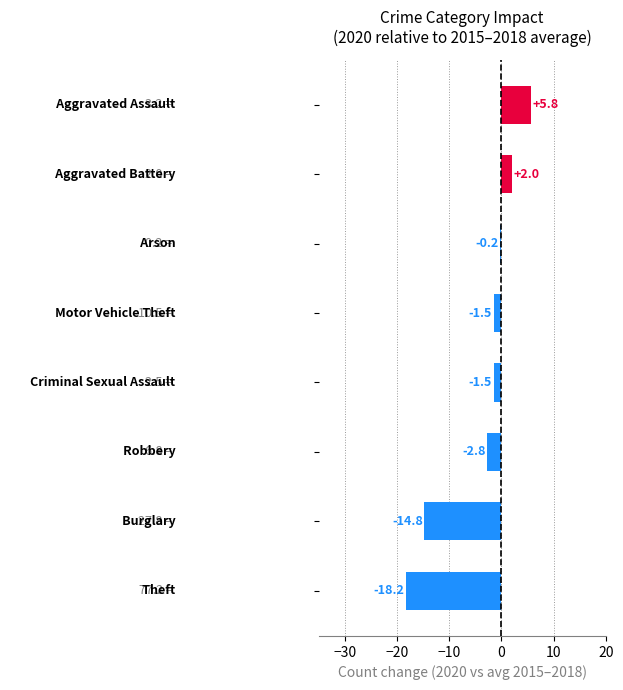

What is the sum of all values?

-31.2